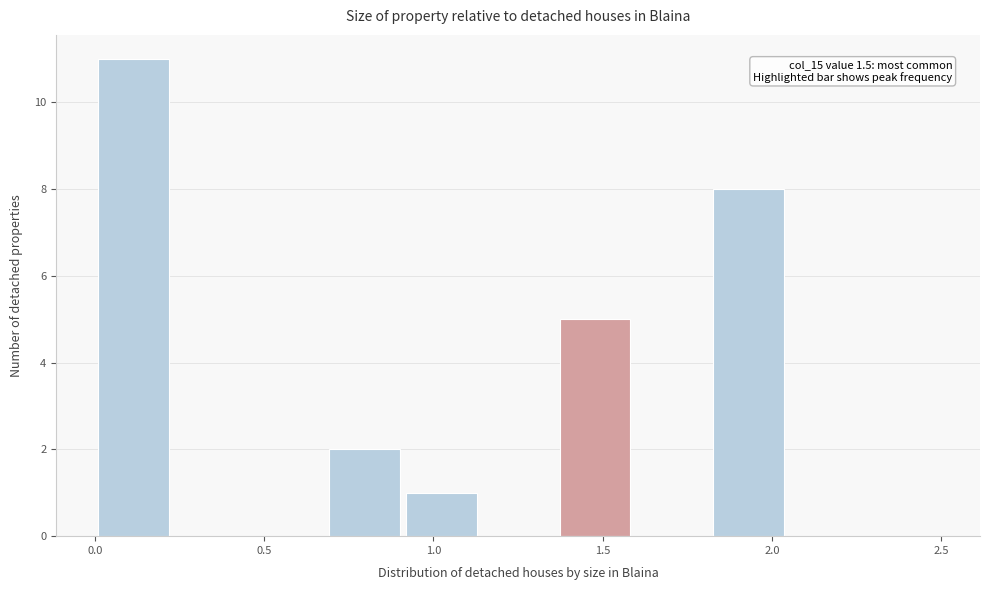

Over which range of the x-axis is the bar tallest?

0.00 to 0.25